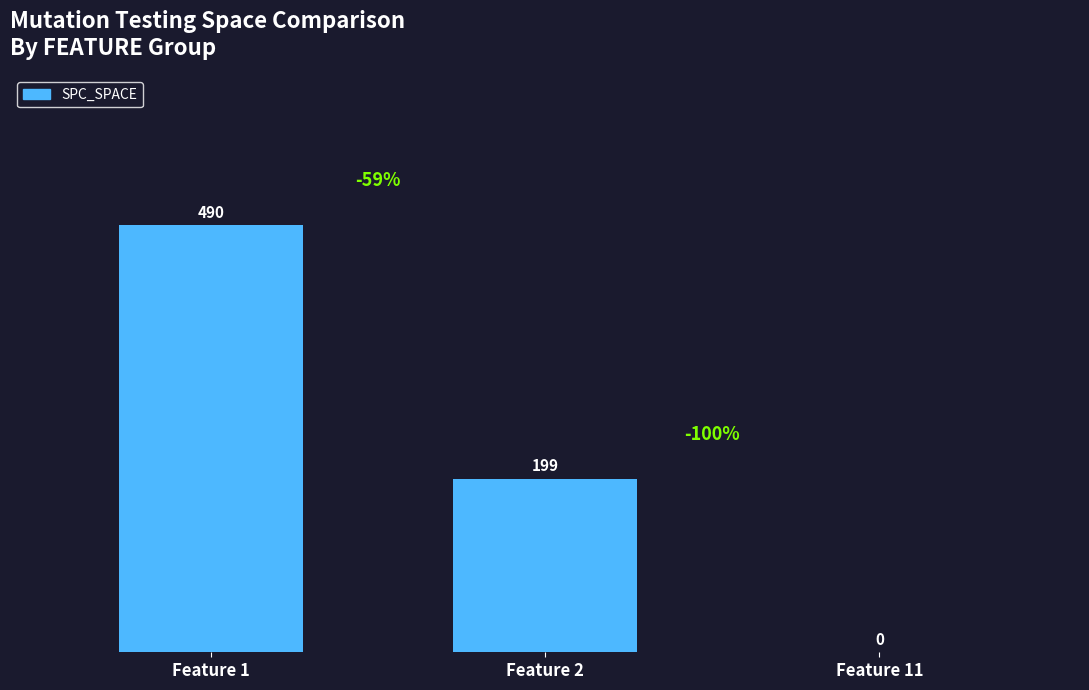

What is the change in value from Feature 1 to Feature 2?

-291